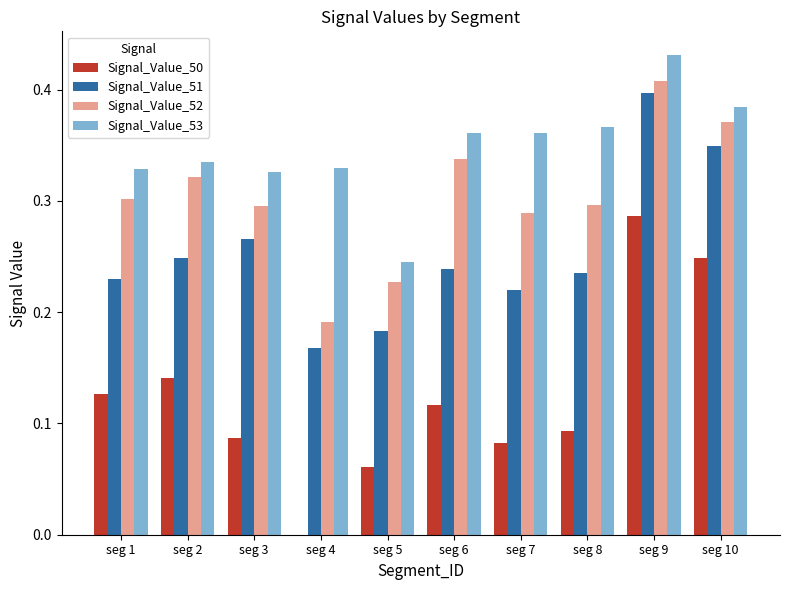

True or false: Signal_Value_50 has a value of 0.2 at seg 6.

False